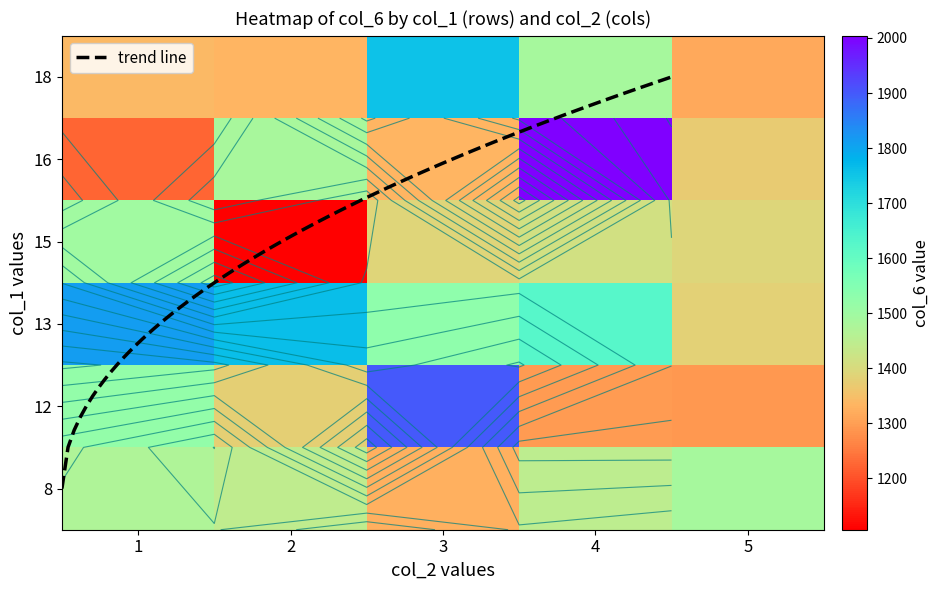

True or false: 15 has a value of 2183 at 3.

False